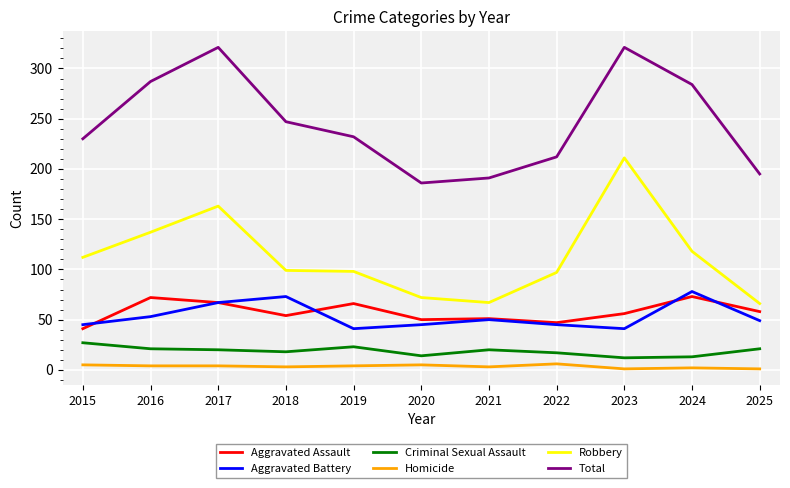

True or false: Homicide and Aggravated Assault intersect in this chart.

False